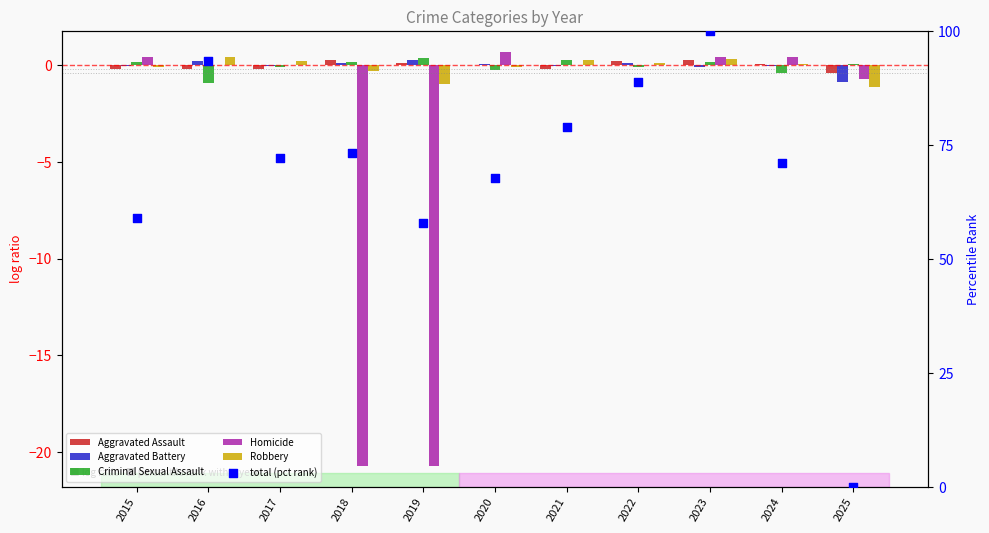

What are all the series names shown in the legend?

Aggravated Assault, Aggravated Battery, Criminal Sexual Assault, Homicide, Robbery, total (pct rank)